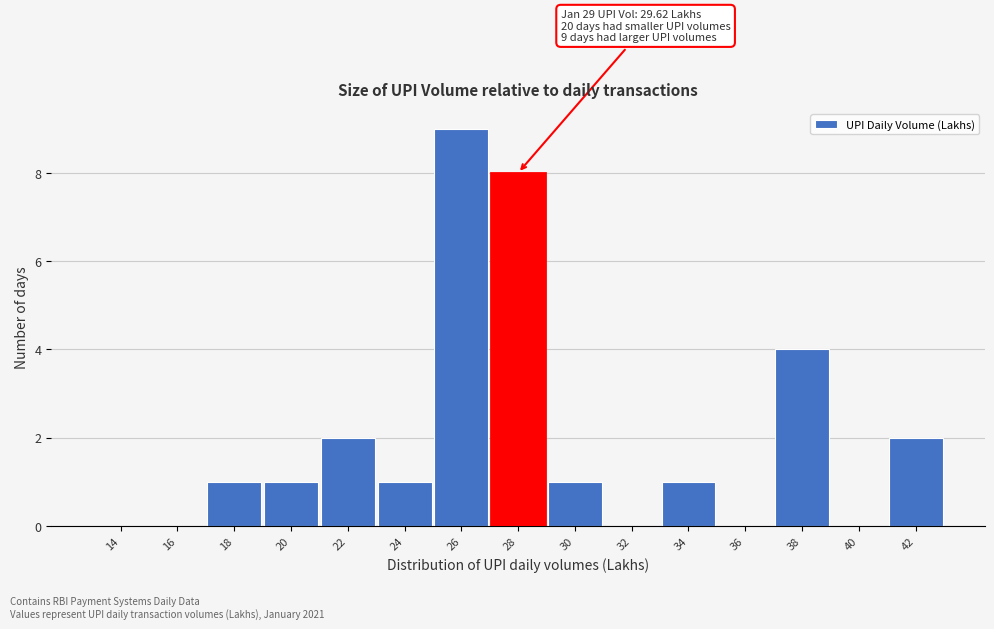

Reading left to right, list all the values displayed in this chart.

14=0	16=0	18=1	20=1	22=2	24=1	26=9	28=8	30=1	32=0	34=1	36=0	38=4	40=0	42=2